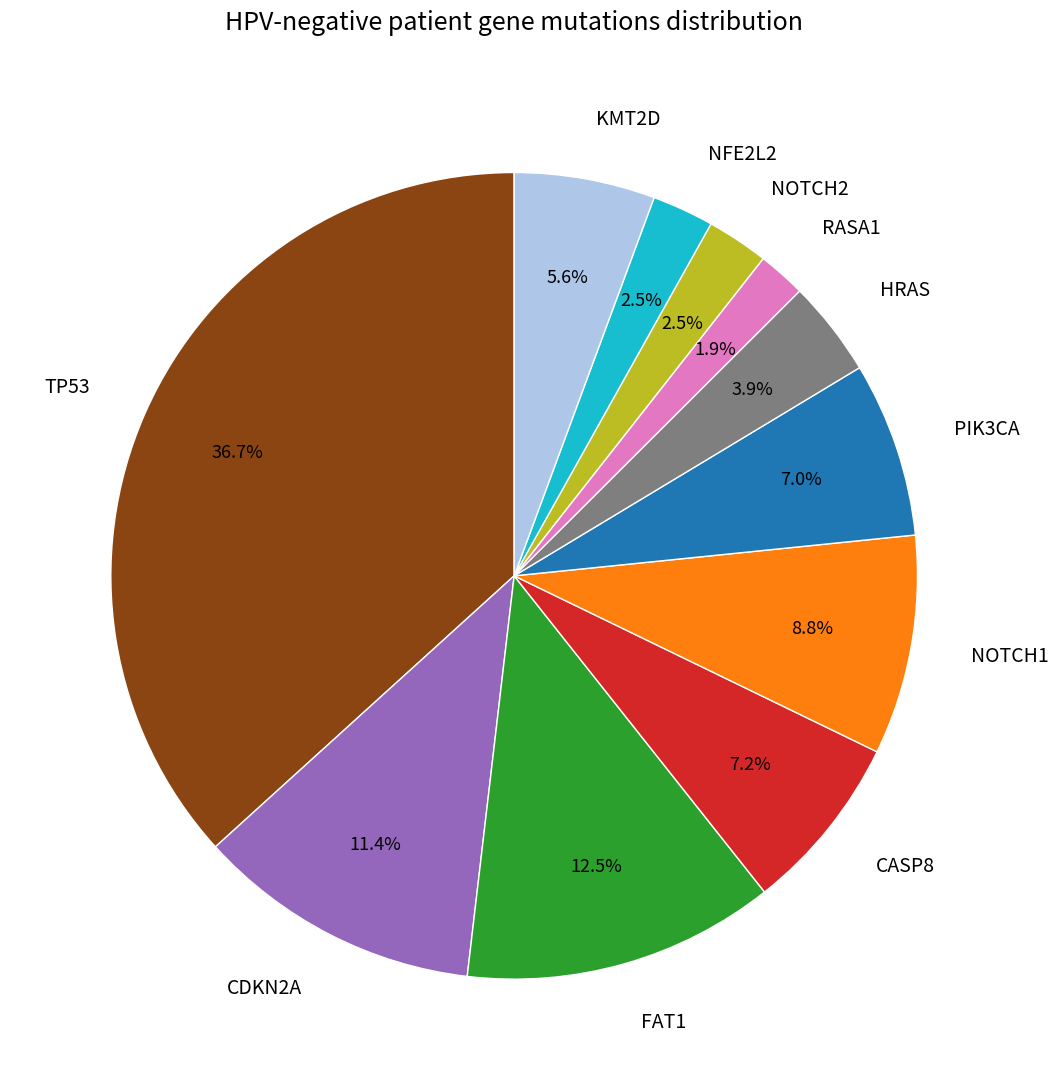

Is there a majority slice in this chart?

No